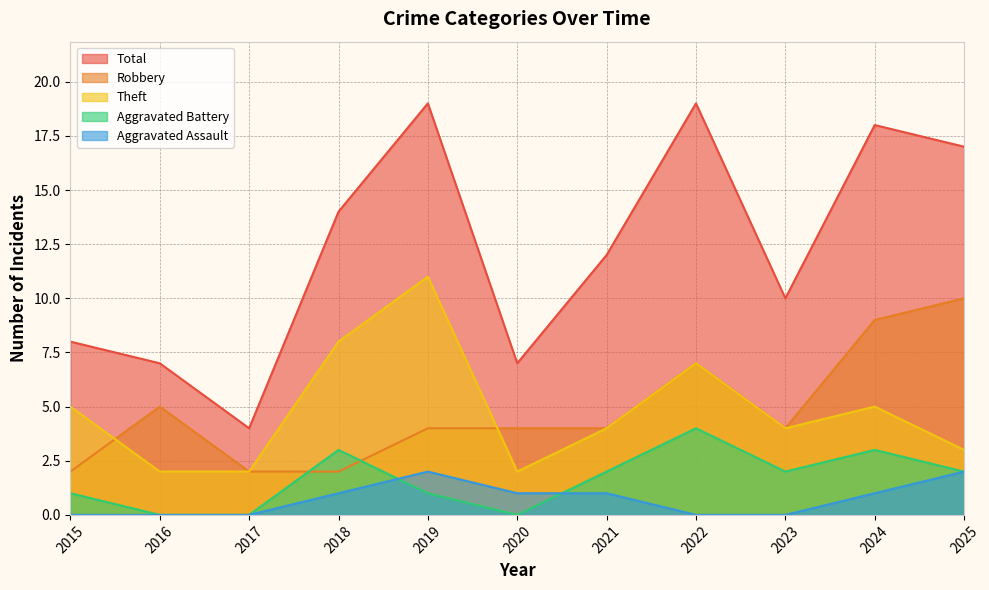

Is it true that Total equals 4 at 2020?

False